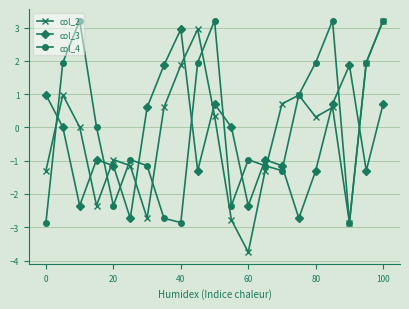

True or false: col_4 and col_3 intersect in this chart.

True